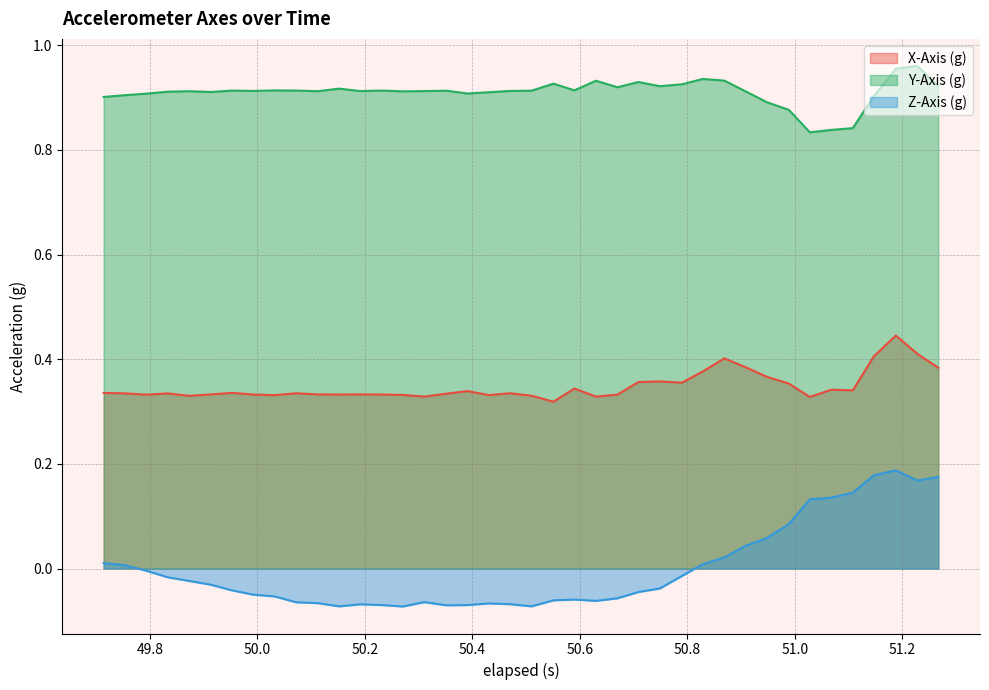

Which series has the largest range (max minus min)?

Z-Axis (g)